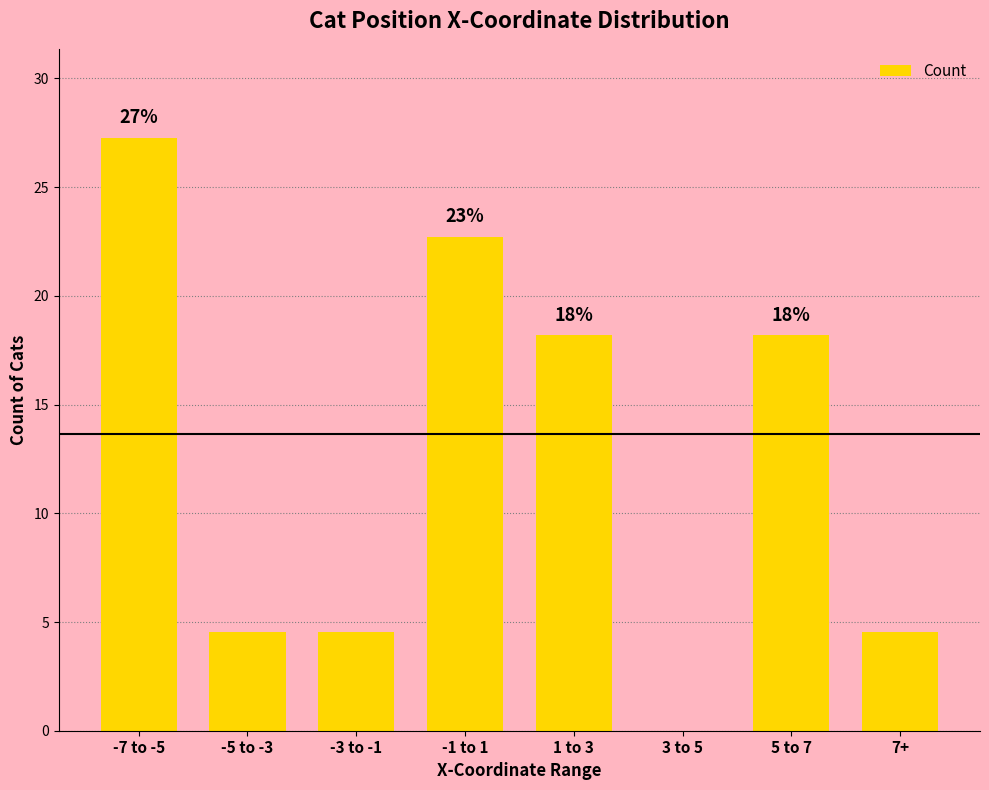

At which category does the chart reach its peak across all series?

-7 to -5